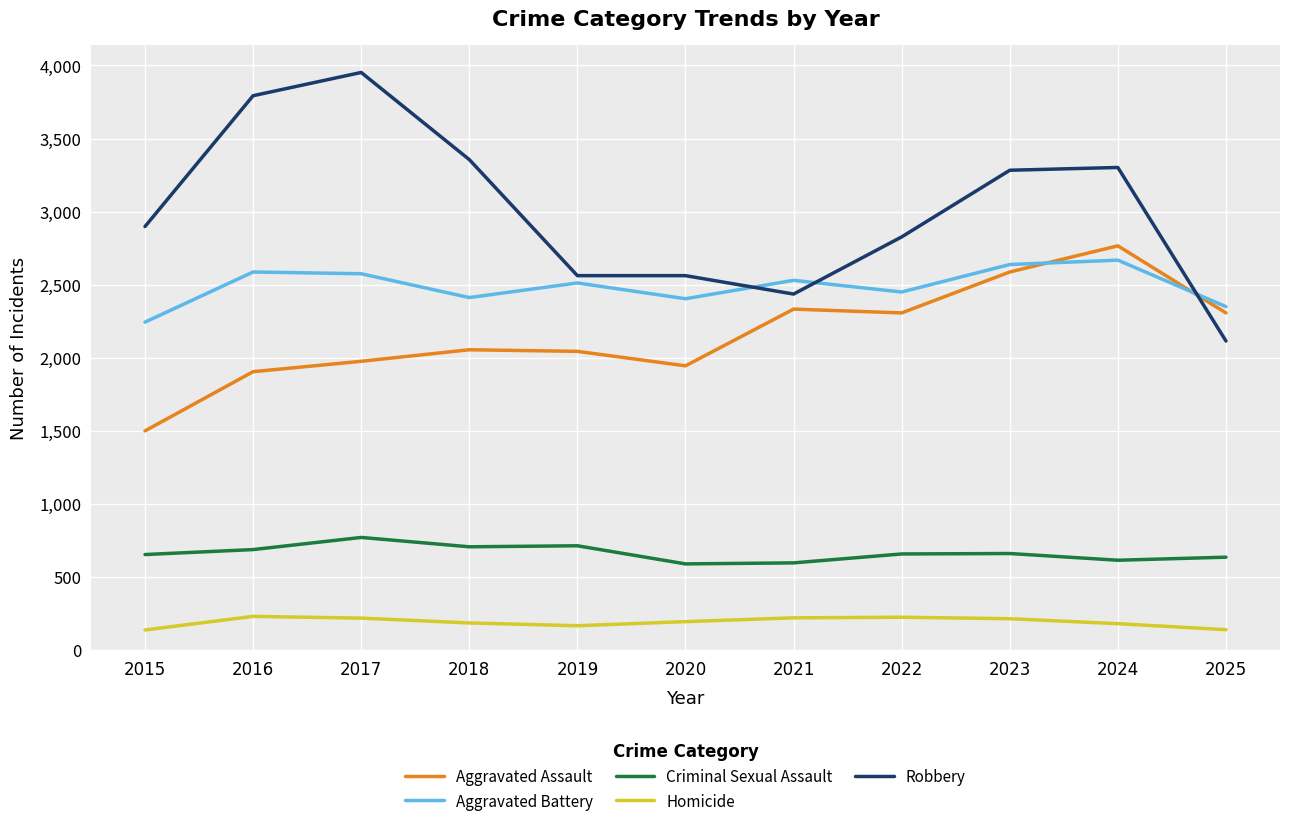

What is the spread (max minus min) of values at 2022?

2602